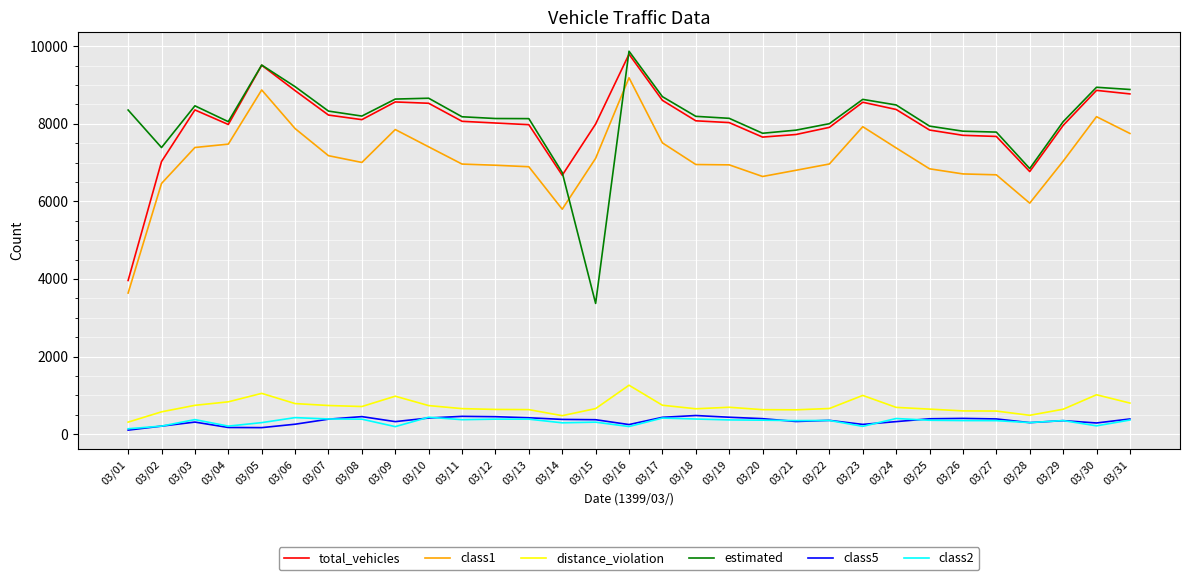

In class2, how many points are higher than both neighbors (excluding endpoints)?

9